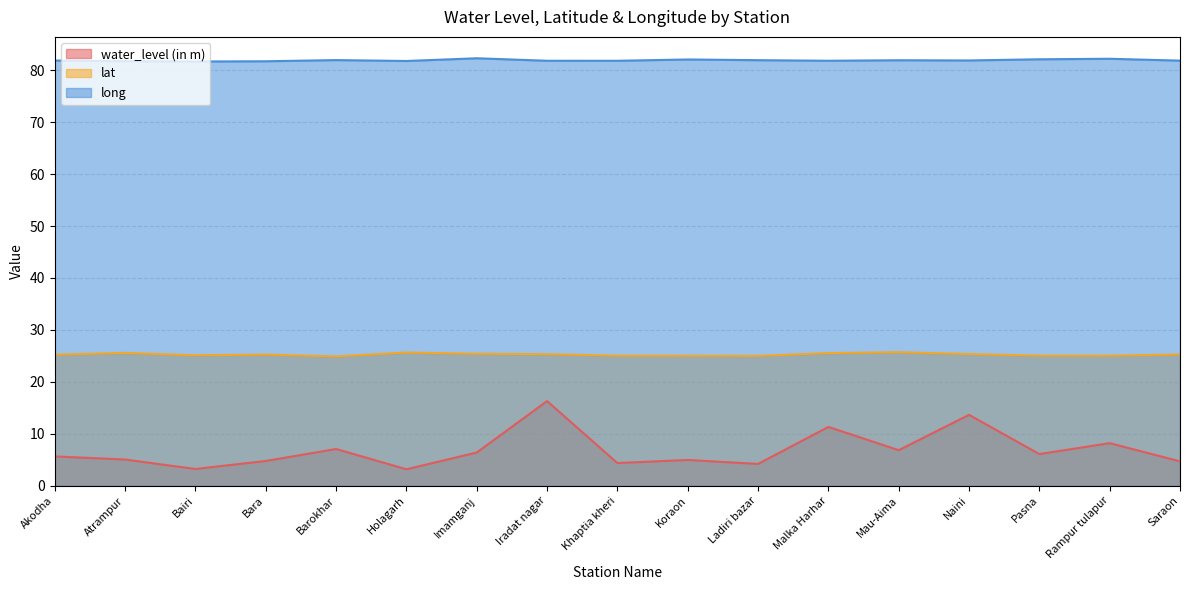

Reading left to right, list all the values displayed in this chart.

water_level (in m): 5.7	5.0	3.2	4.8	7.1	3.2	6.4	16.3	4.4	5.0	4.2	11.3	6.8	13.7	6.1	8.2	4.7
lat: 25.2	25.6	25.1	25.2	24.9	25.6	25.4	25.3	25.0	25.0	25.0	25.5	25.7	25.4	25.0	25.0	25.3
long: 81.9	81.7	81.7	81.7	81.9	81.8	82.3	81.8	81.8	82.1	81.9	81.8	81.9	81.9	82.1	82.2	81.8